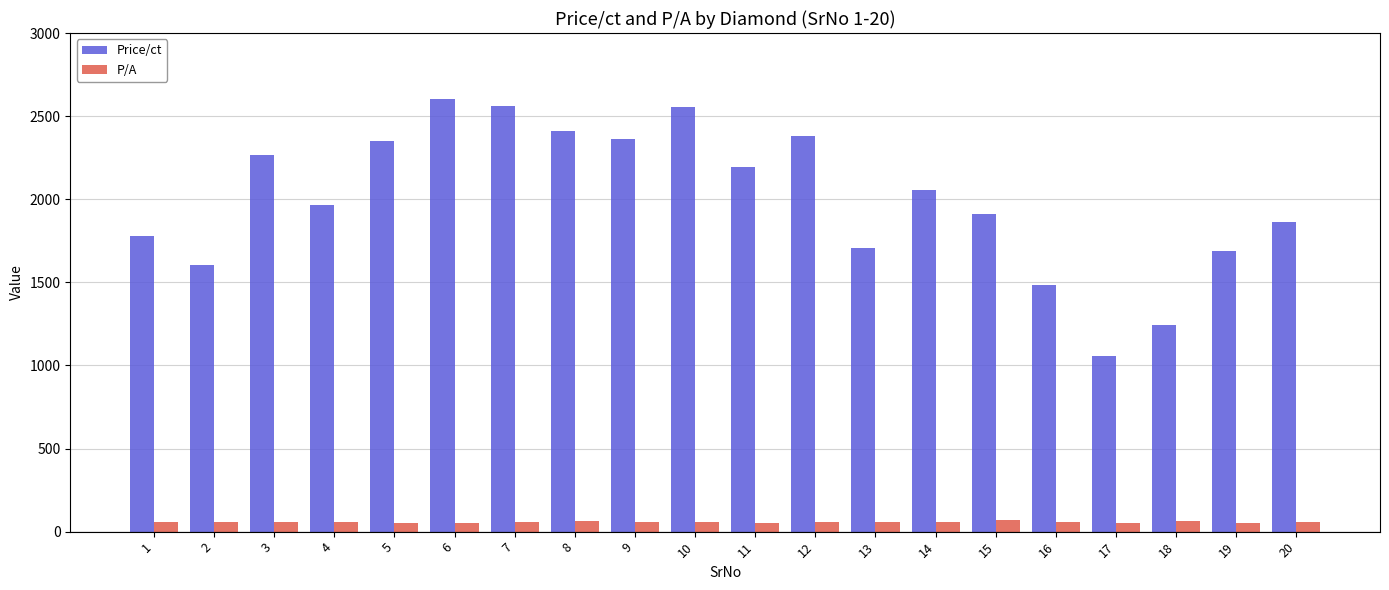

What is the difference between the highest and lowest values at 11?

2140.9